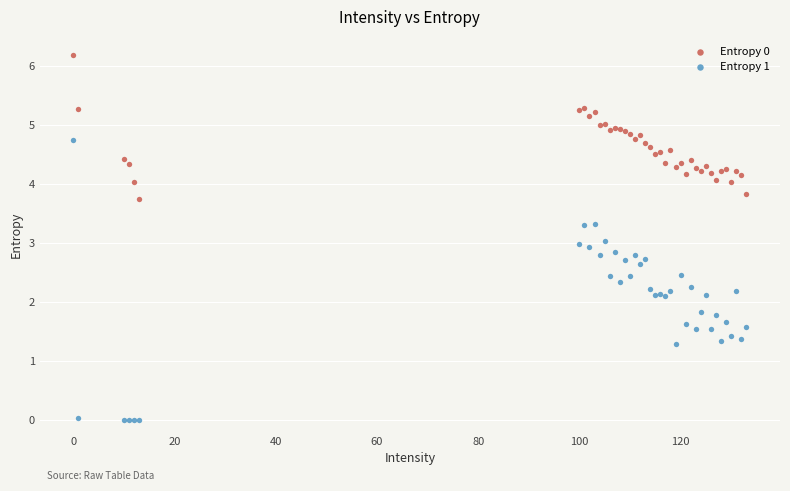

Which series has the largest Y range (max minus min)?

Entropy 1